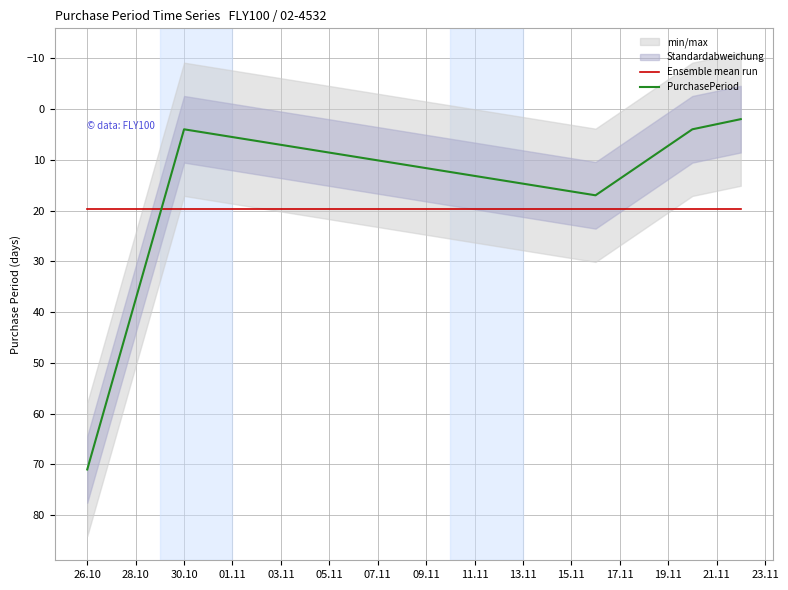

True or false: Ensemble mean run has a value of 19.6 at 26.10.

True